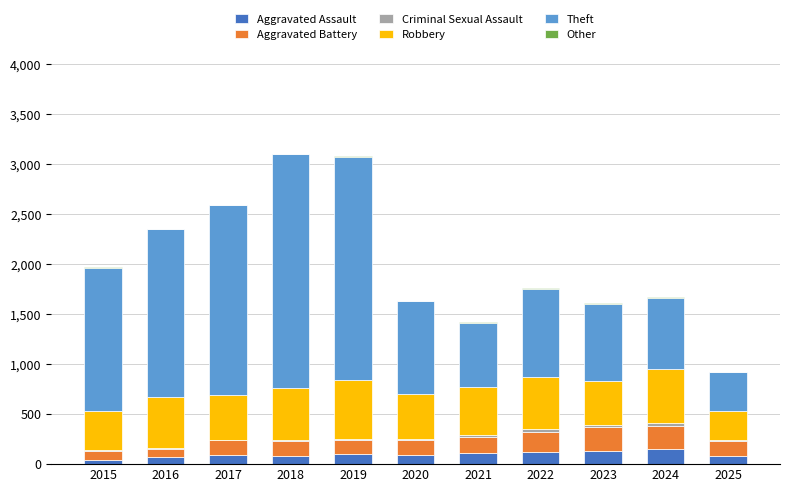

Is it true that Aggravated Assault equals 94 at 2020?

True